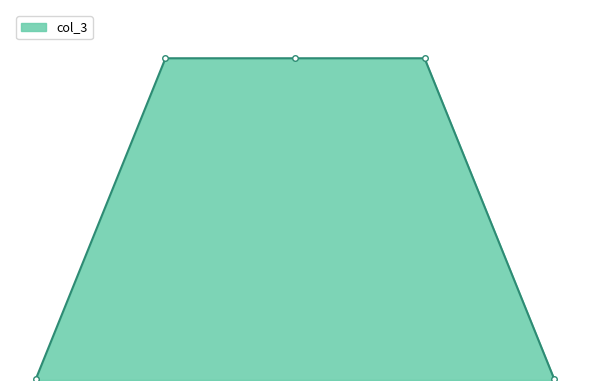

What is the value of the 2nd point from the left?

270